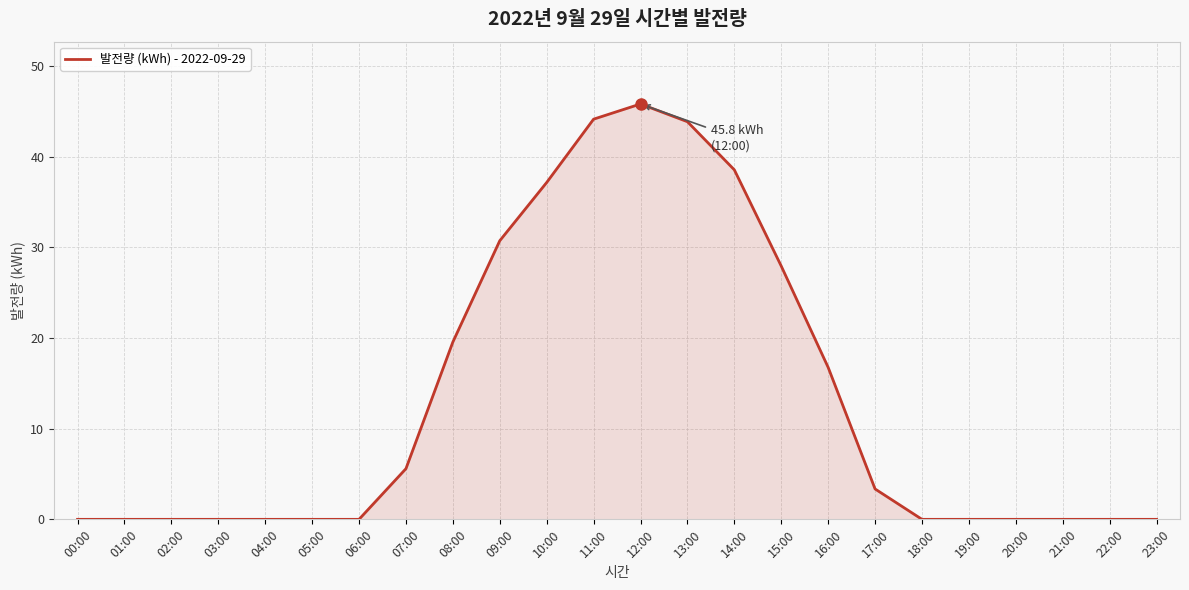

What is the average value?

13.1